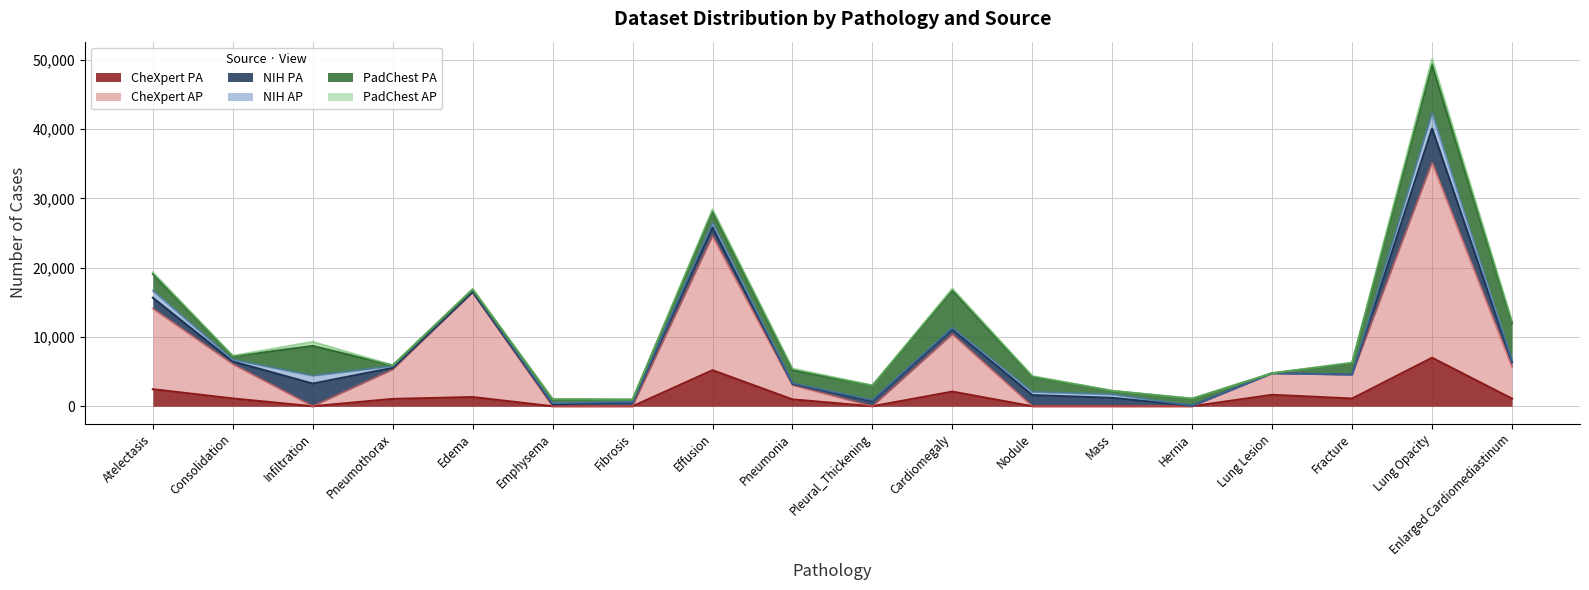

Between Atelectasis and Lung Lesion, which series saw the biggest shift?

CheXpert AP